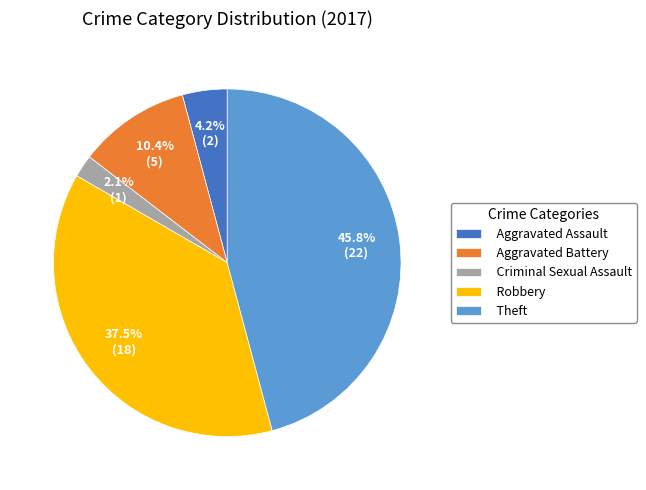

Between Theft and Robbery, which is larger?

Theft